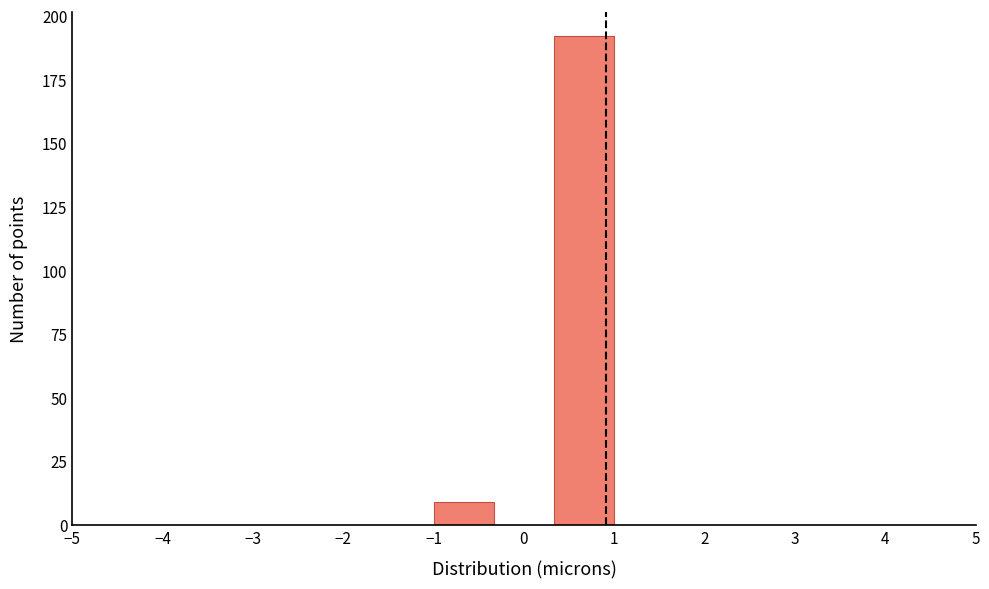

Reading left to right, list every bar in this chart as the range it spans on the x-axis followed by its height. Neither the bar edges nor the heights are printed on the chart, so give them approximately, as read against the axes.

-1.0 to -0.3: 10
-0.3 to 0.3: 0
0.3 to 1.0: 190